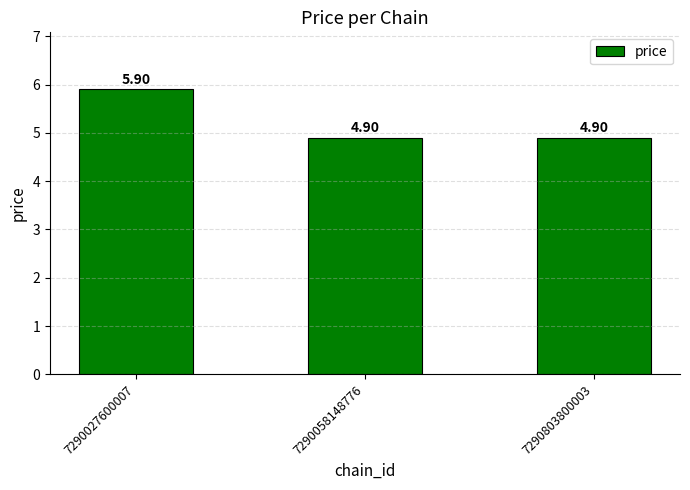

True or false: the data shows 9.0 at 7290027600007.

False